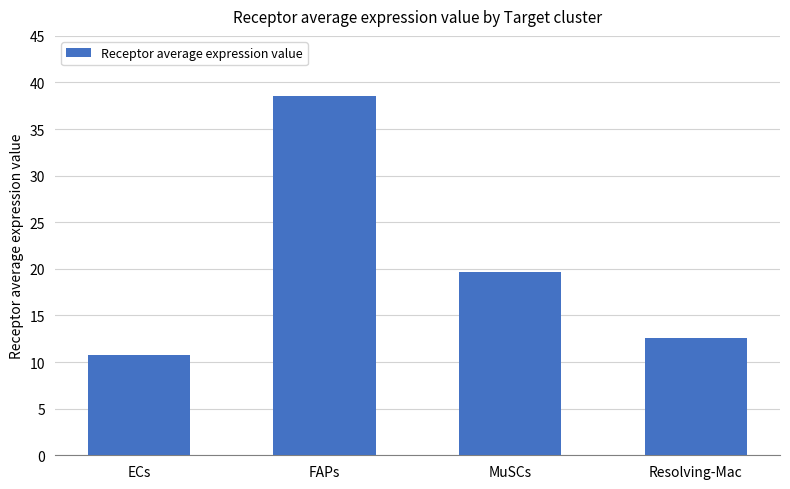

What is the value of the 3rd bar from the left?

19.6